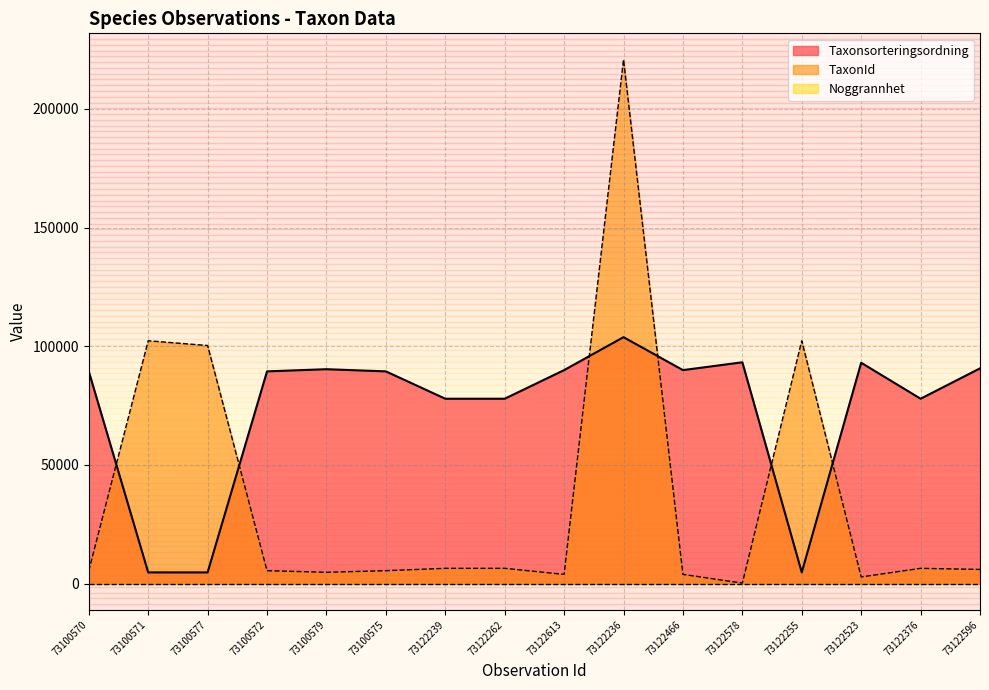

What is the difference between the maximum and minimum values in the TaxonId series?

220575